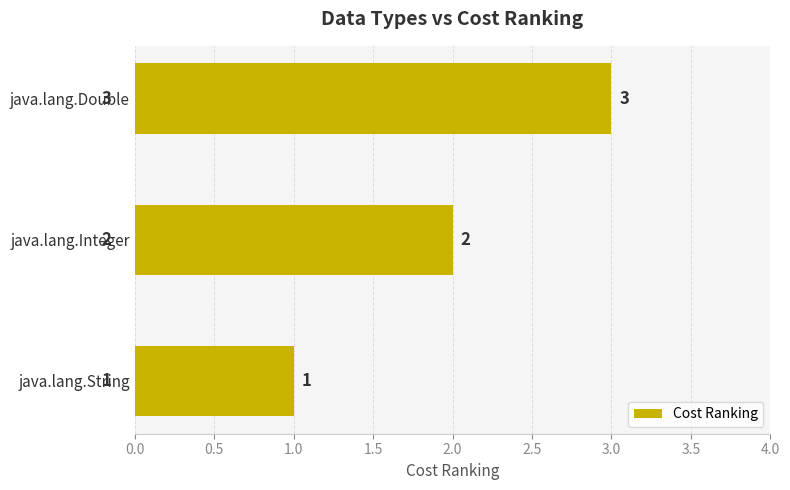

How many bars are there in total?

3